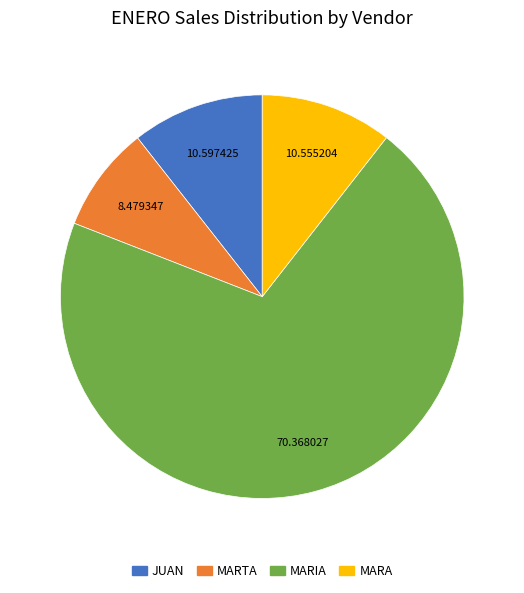

Approximately how many times larger is the value at MARTA compared to MARA?

0.8